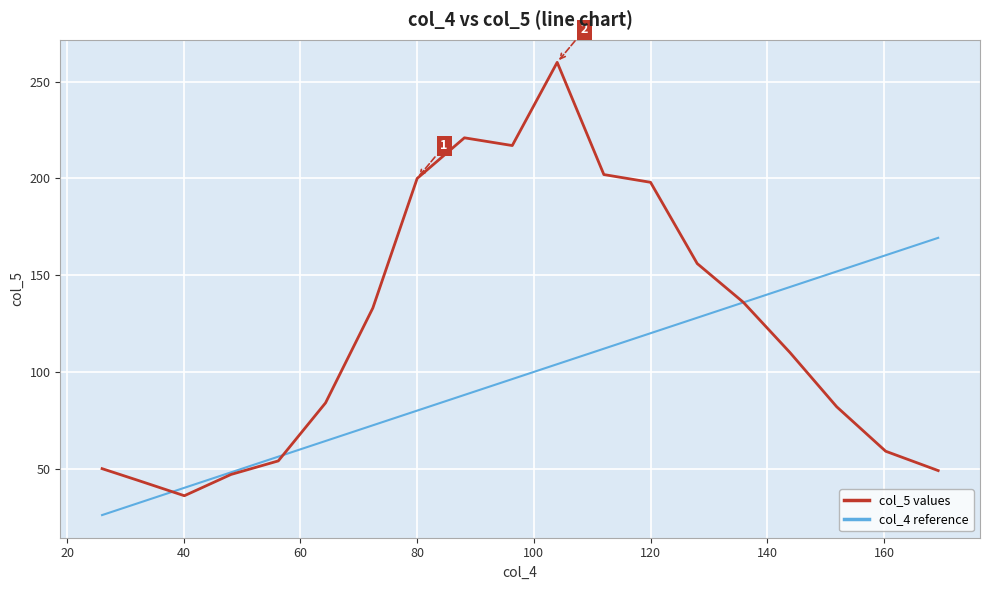

What is the greatest value displayed?

260.0